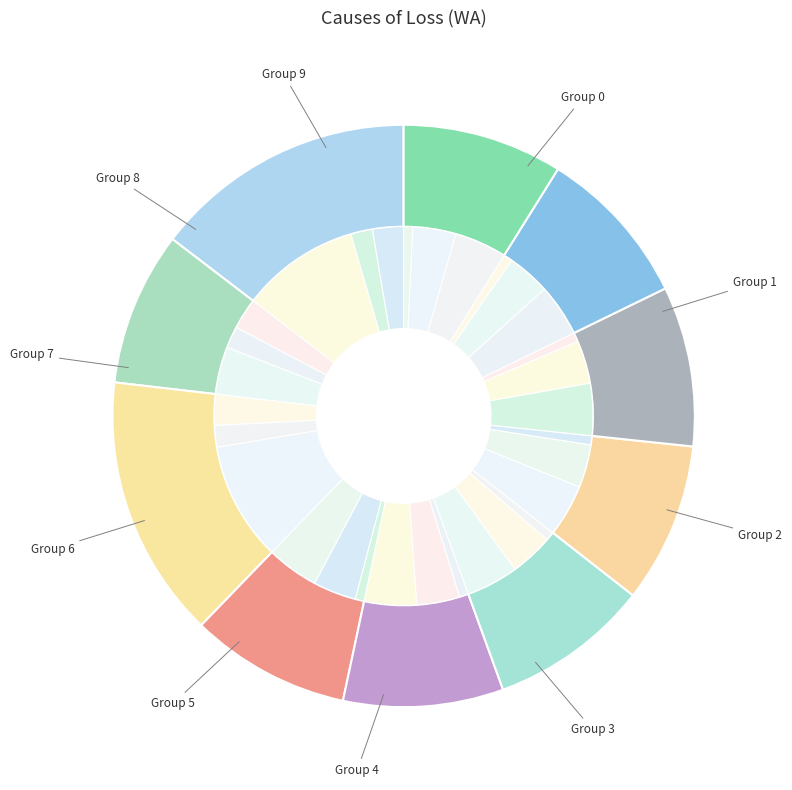

Count the number of slices in the pie.

30